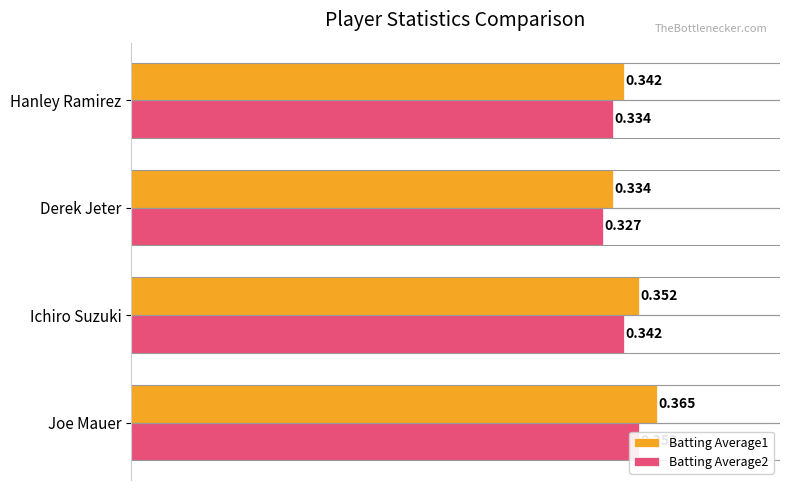

What is the maximum value shown in the chart?

0.4